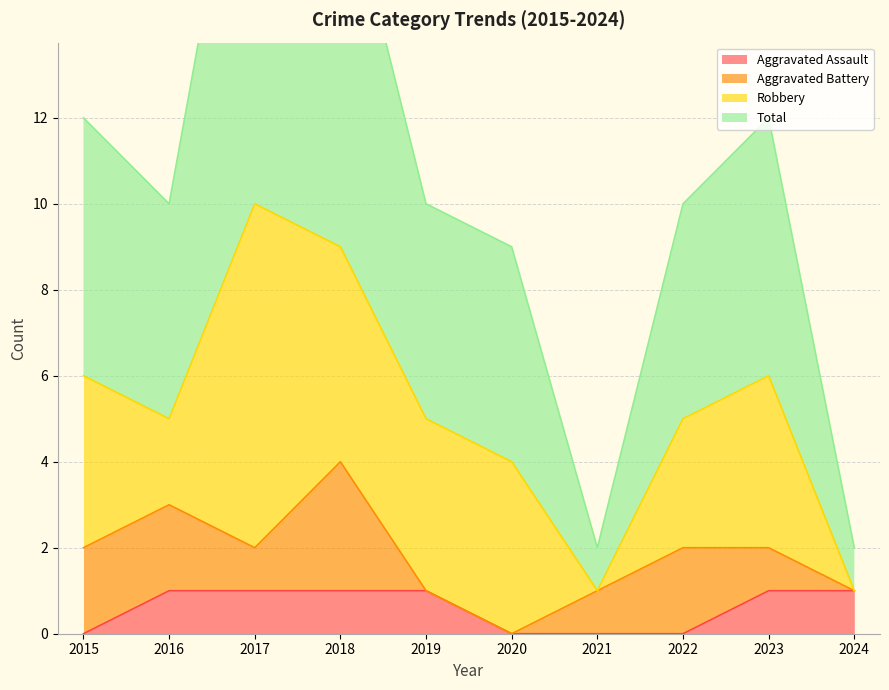

What is the sum of the Aggravated Assault values at 2016 and 2015?

1